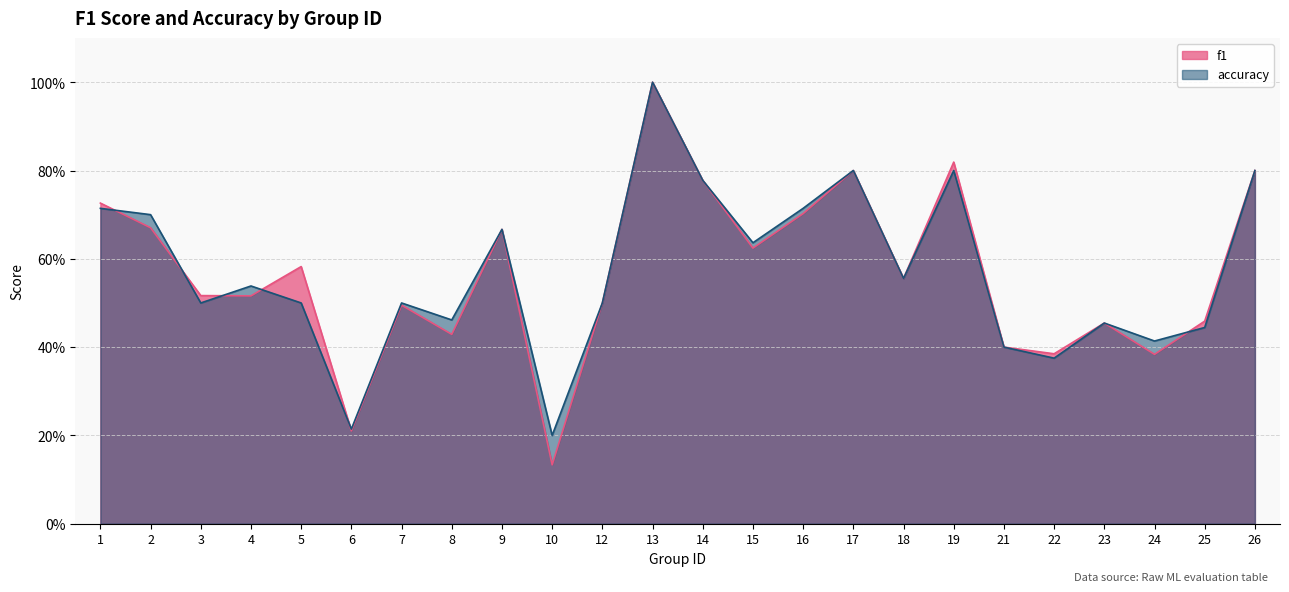

List the series in order of their overall mean, highest first.

accuracy, f1